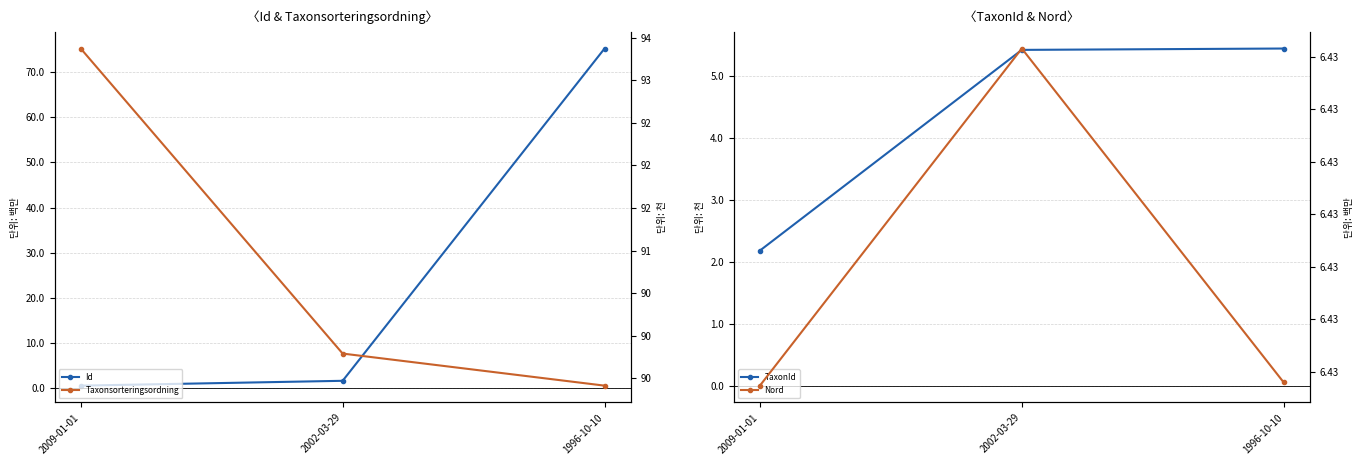

What is the difference between the Id values at 1996-10-10 and 2002-03-29?

73731854.0